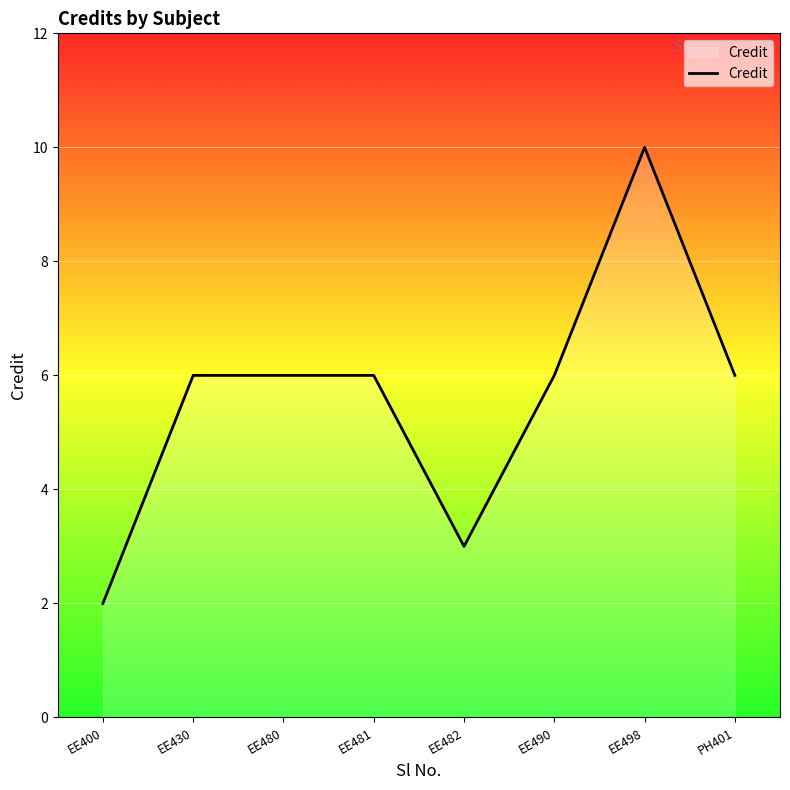

What position from the right is EE430?

7